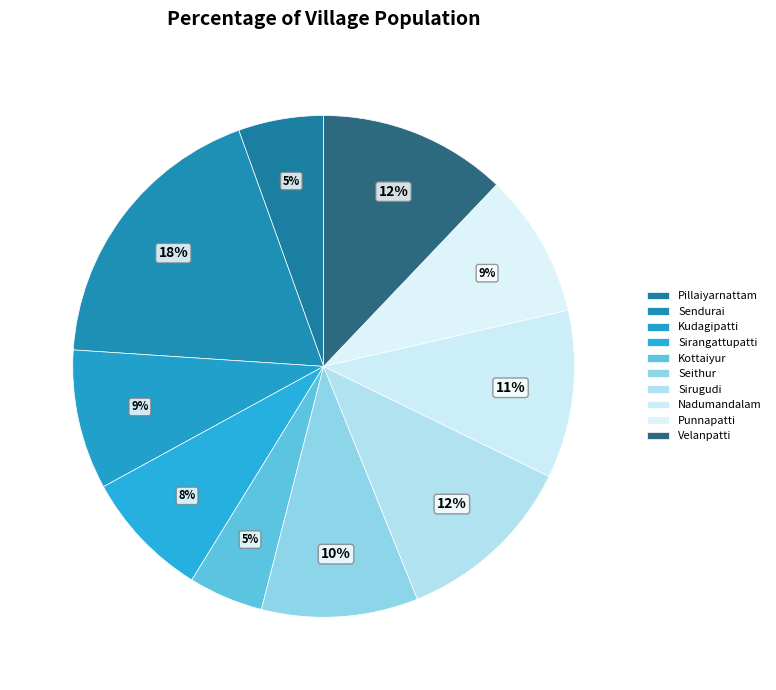

How many slices are in this pie chart?

10